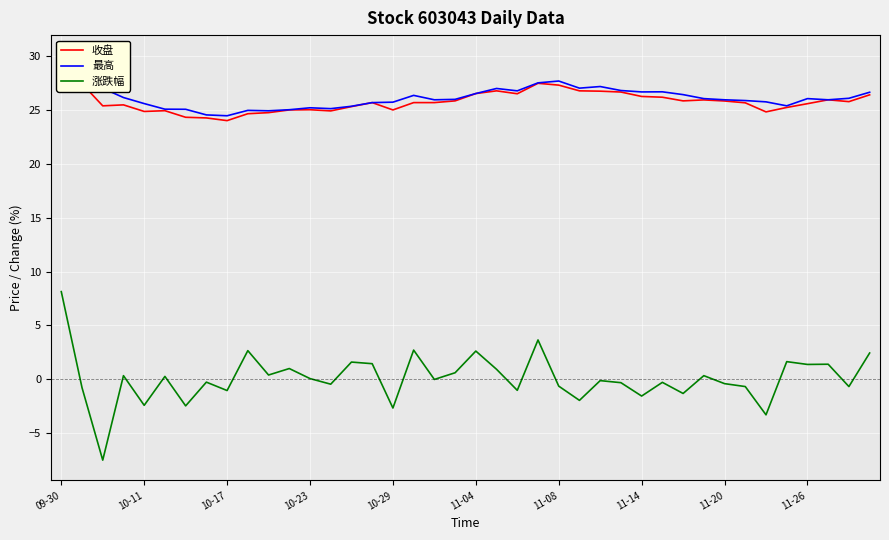

Which category has the highest value in the 涨跌幅 series?

09-30